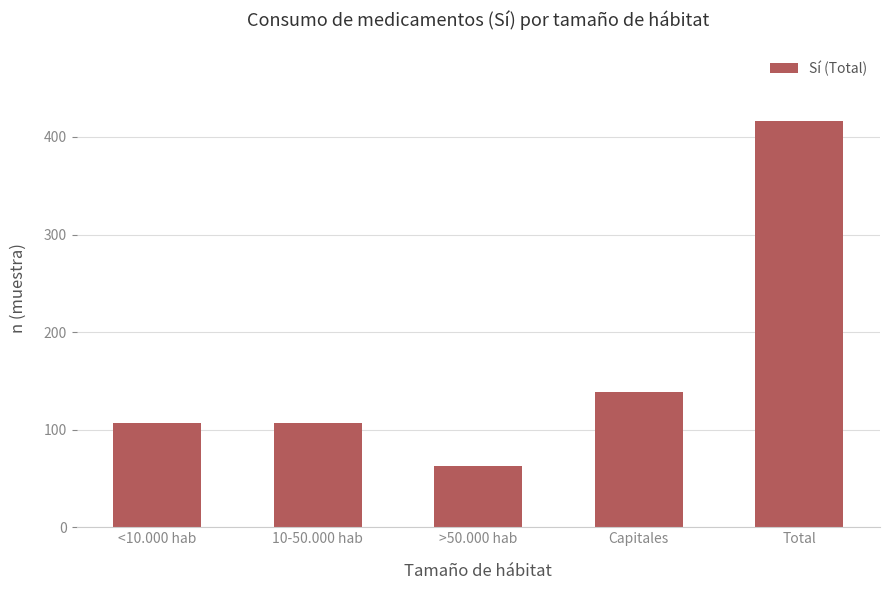

Which has a higher value, <10.000 hab or Total?

Total